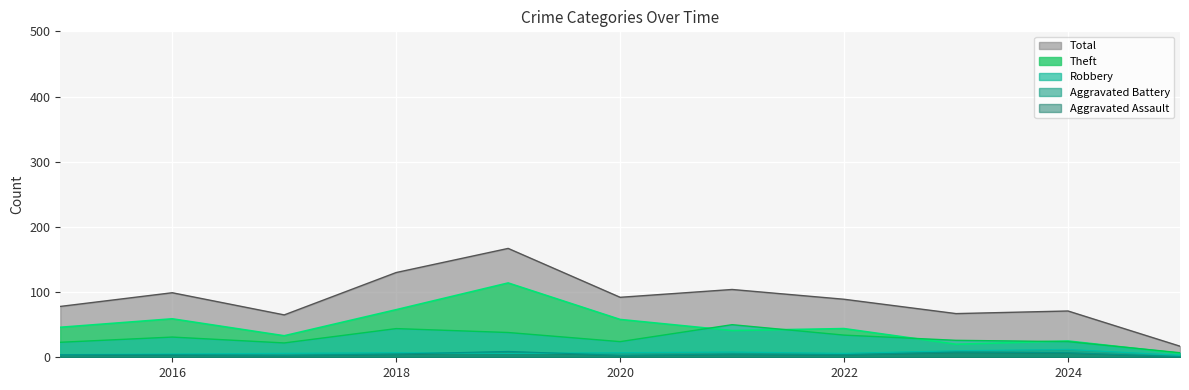

What is the difference between the maximum and minimum values in the Total series?

150